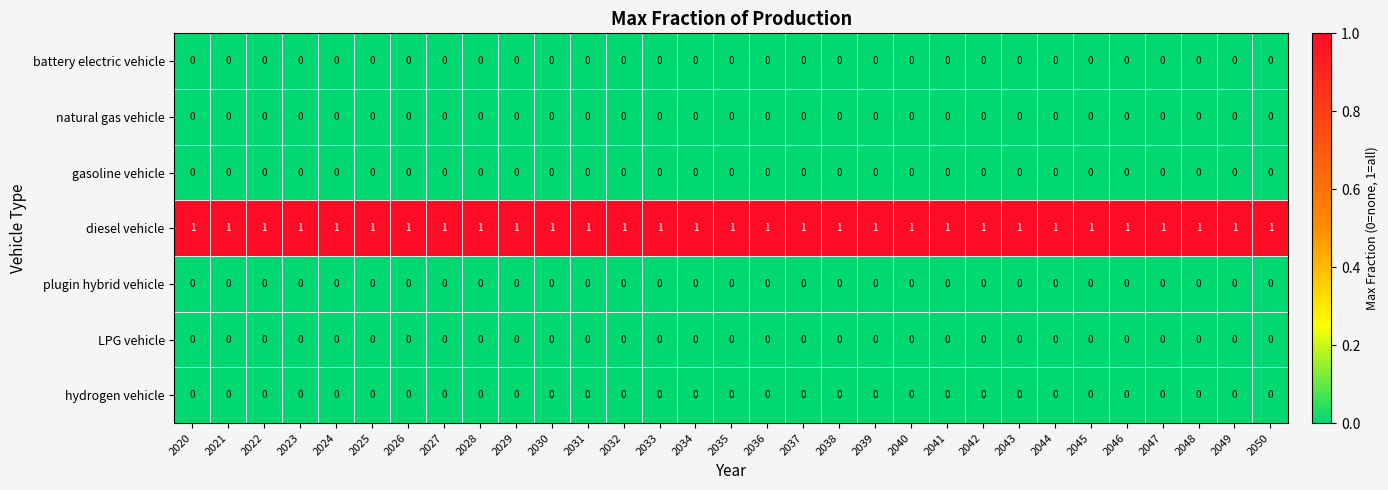

How many distinct data groups are displayed?

7